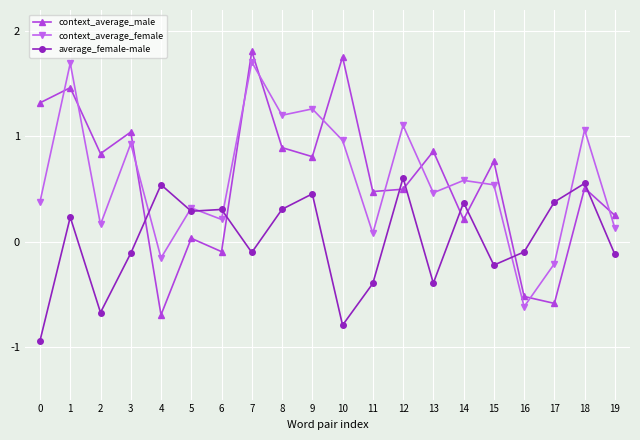

How many data points in context_average_female are less than 0?

3